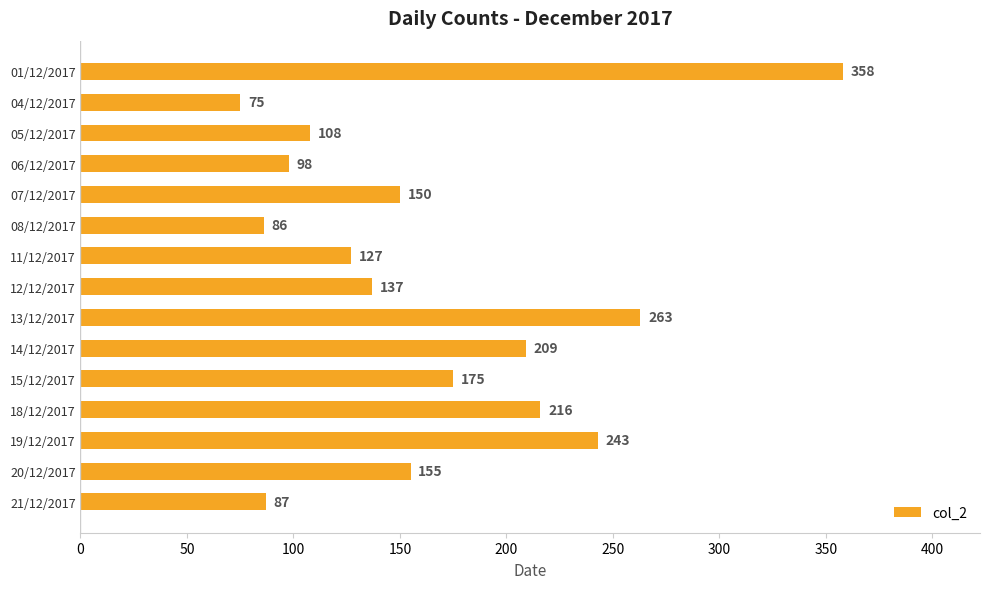

What is the average value?

166